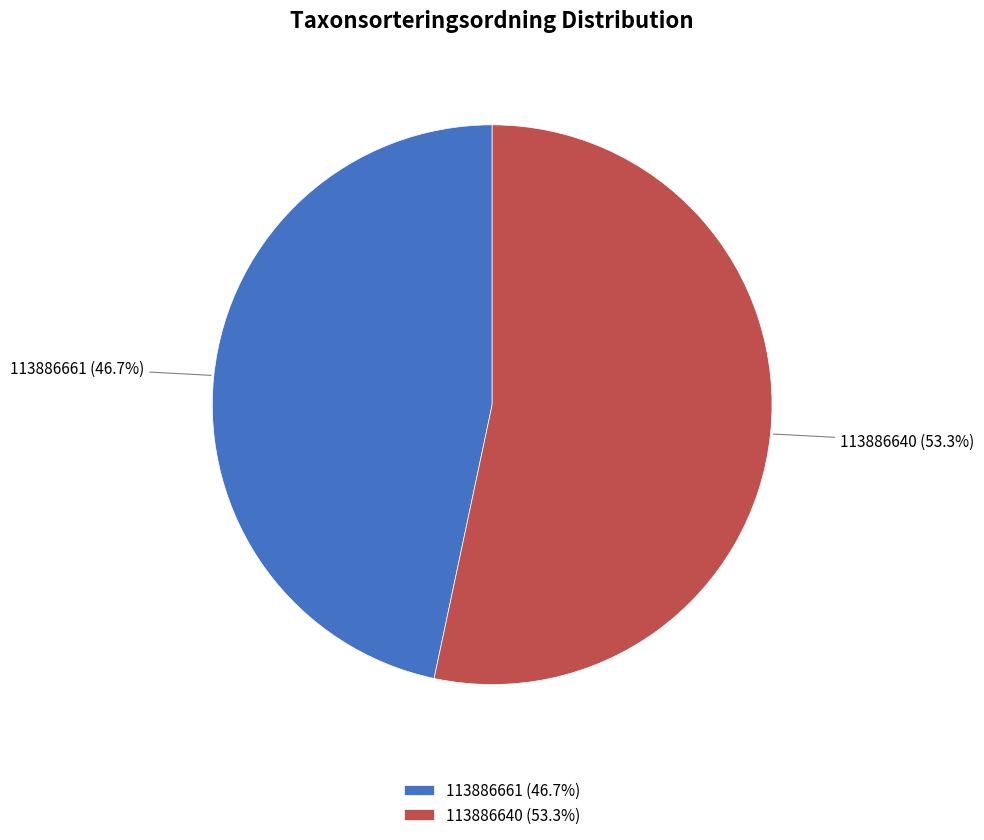

True or false: 113886661 accounts for 34% of the total.

False